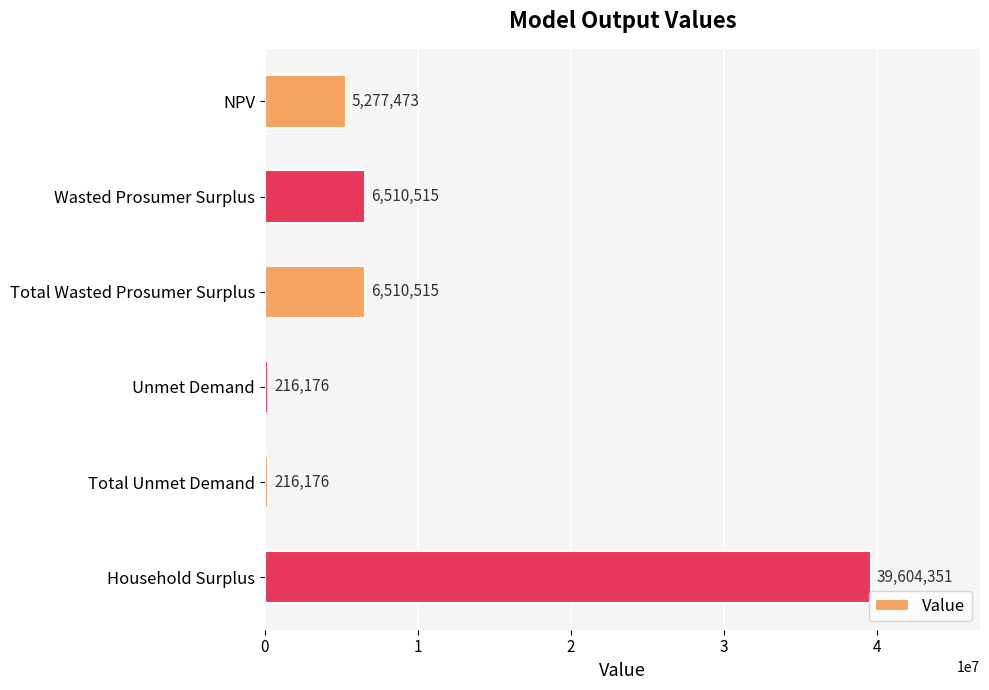

True or false: the data shows 39604350.8 at Household Surplus.

True